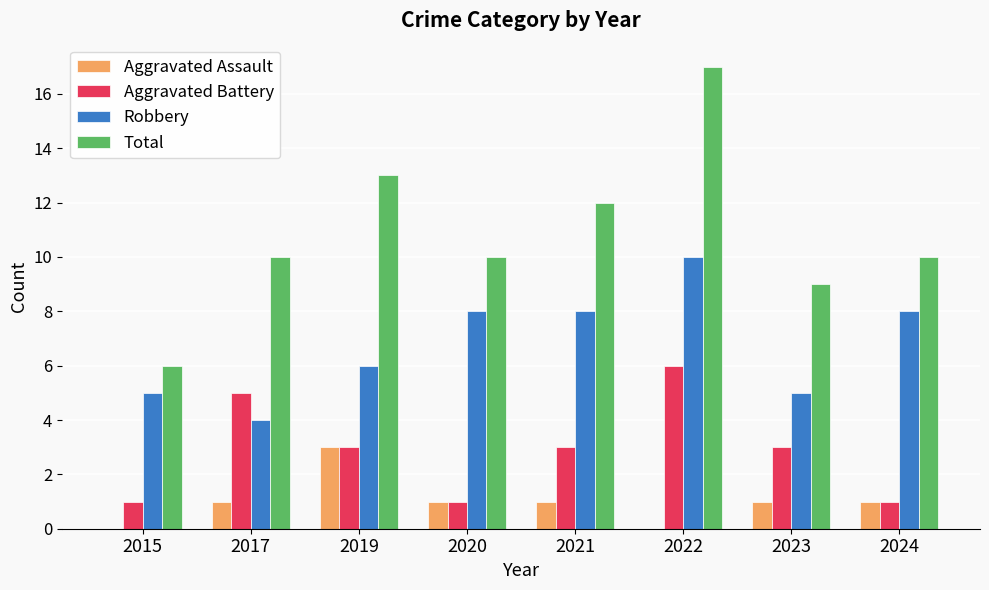

At which label does Robbery reach its peak?

2022